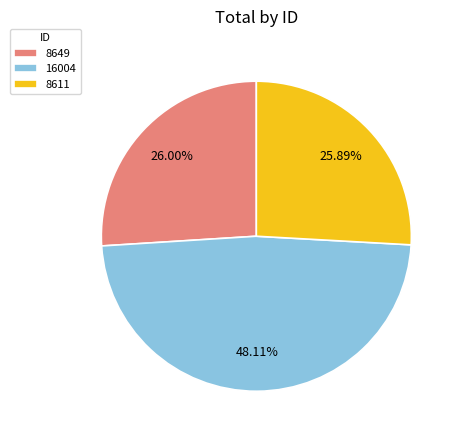

What is the total percentage of 16004 and 8649?

74.1%